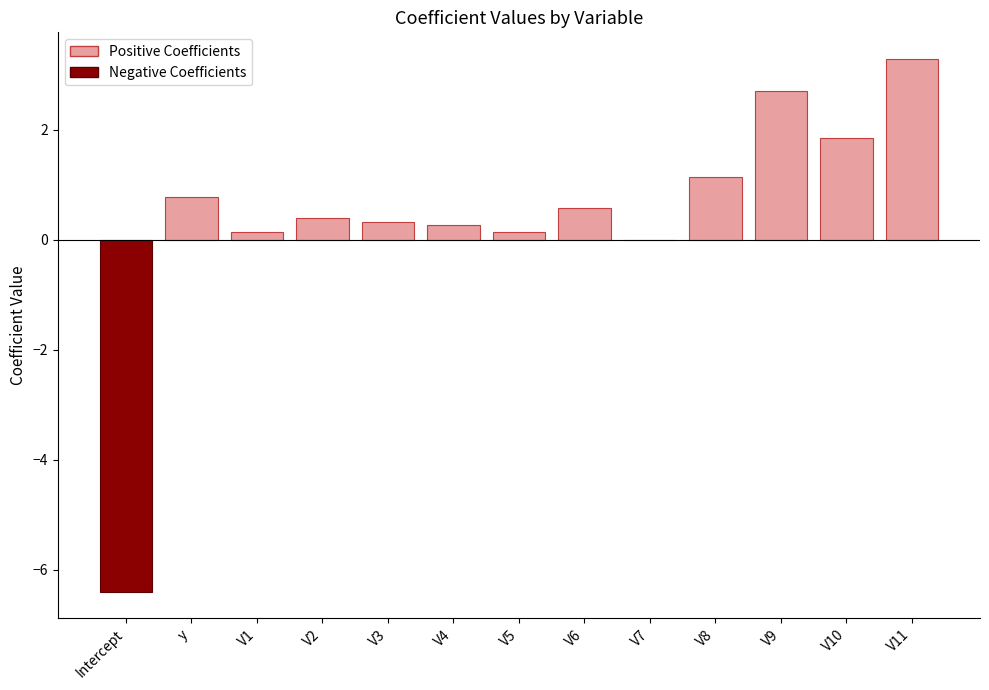

At which label does the data first exceed 0?

y